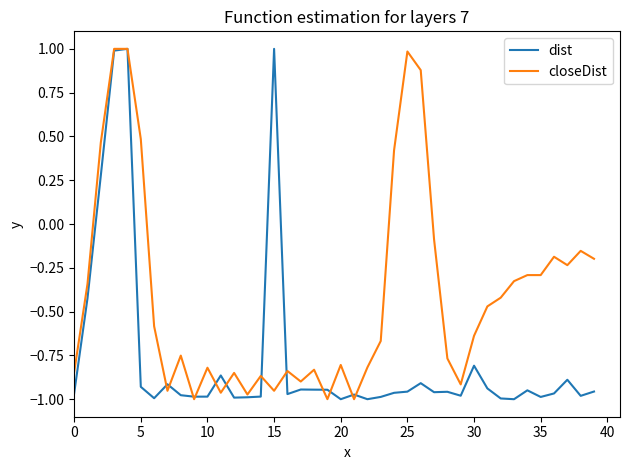

Is this an area chart (filled region under the line)?

No